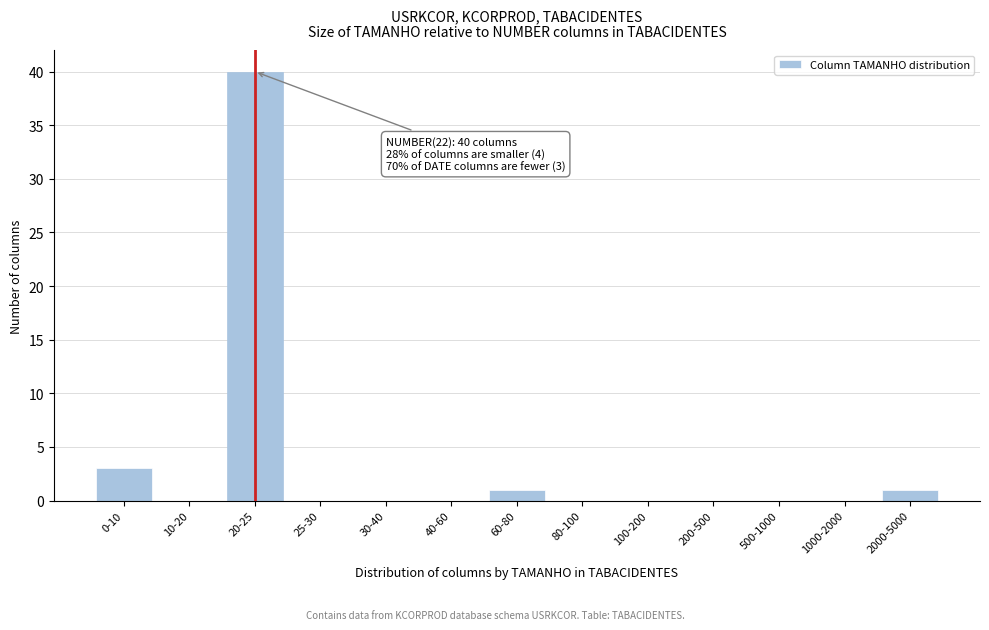

Reading left to right, list all the values displayed in this chart.

0-10=3	10-20=0	20-25=40	25-30=0	30-40=0	40-60=0	60-80=1	80-100=0	100-200=0	200-500=0	500-1000=0	1000-2000=0	2000-5000=1